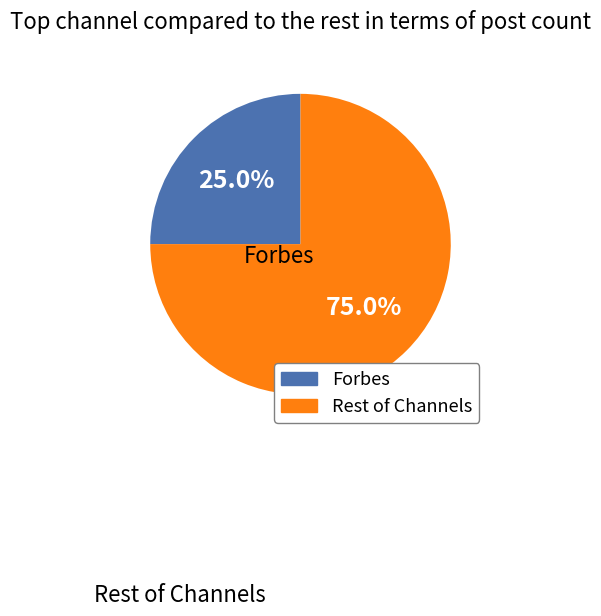

How many segments does this pie chart have?

2